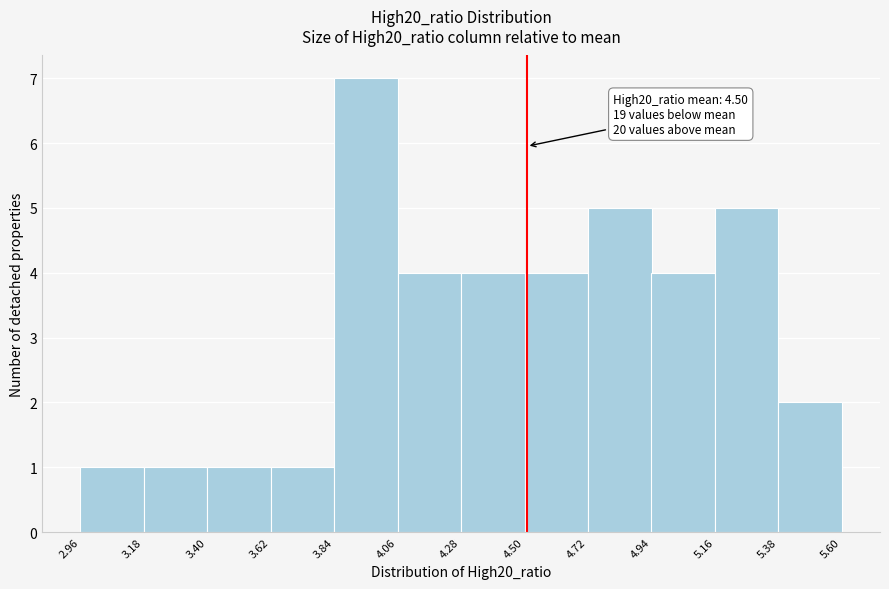

Which range on the x-axis has the tallest bar?

3.84 to 4.06